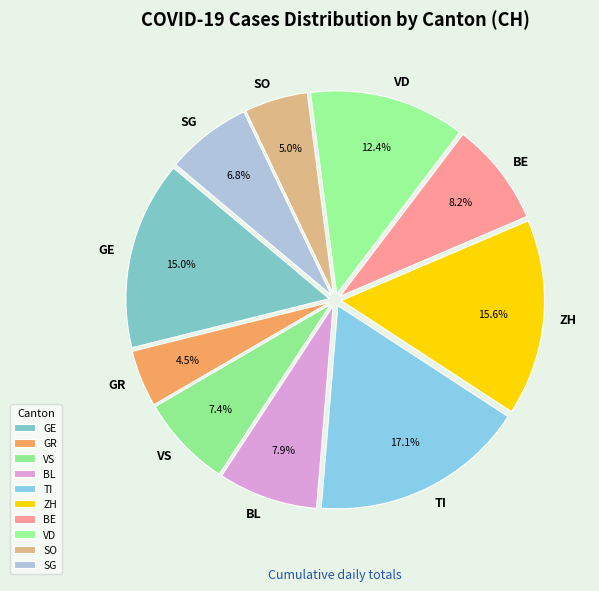

To the nearest percent, what is the average slice percentage?

10%